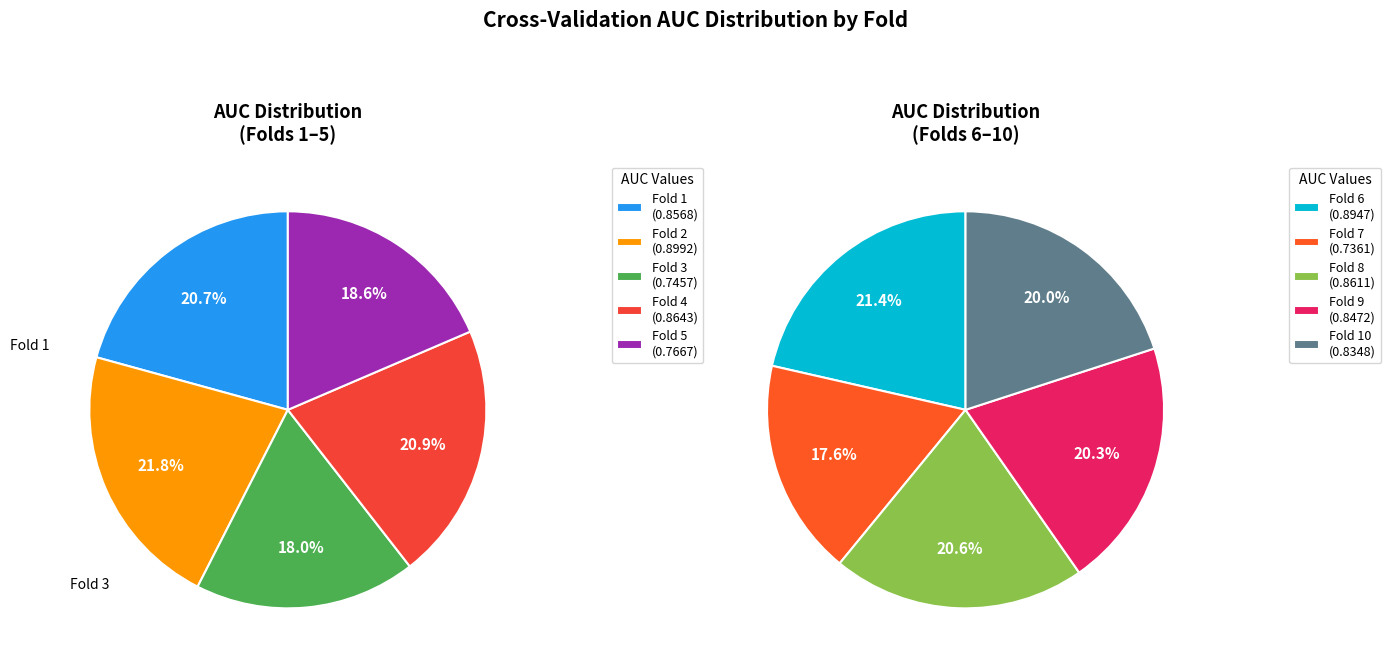

What is the largest slice in the pie chart?

Fold 2